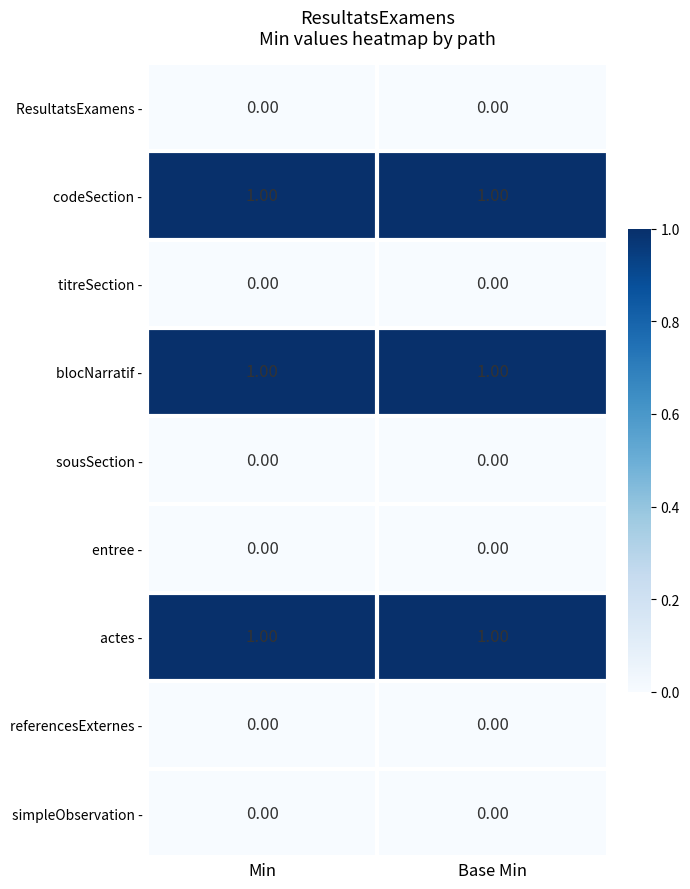

What is the total value across all series at Min?

3